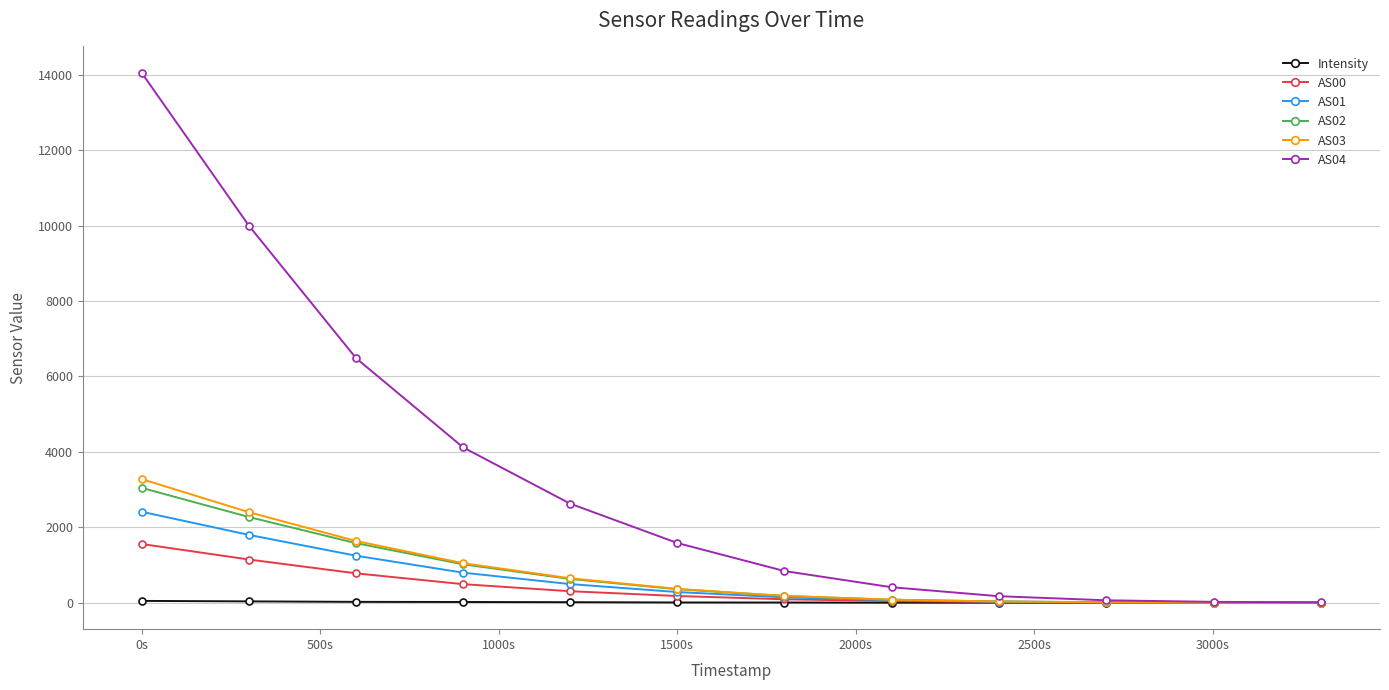

Which series has the largest total across all categories?

AS04